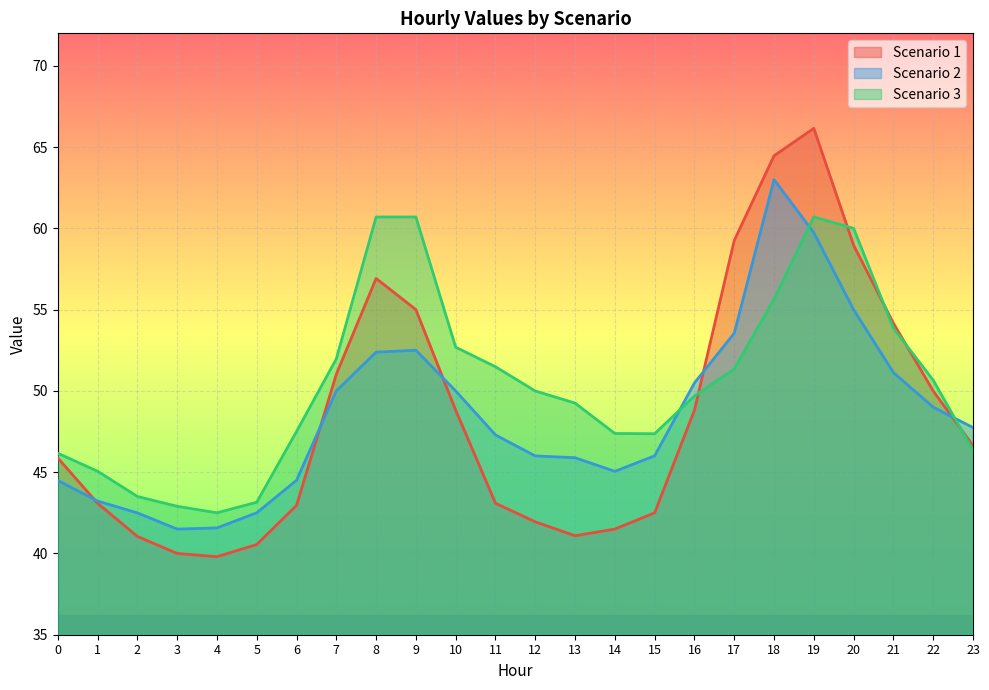

In Scenario 2, how many points are higher than both neighbors (excluding endpoints)?

2